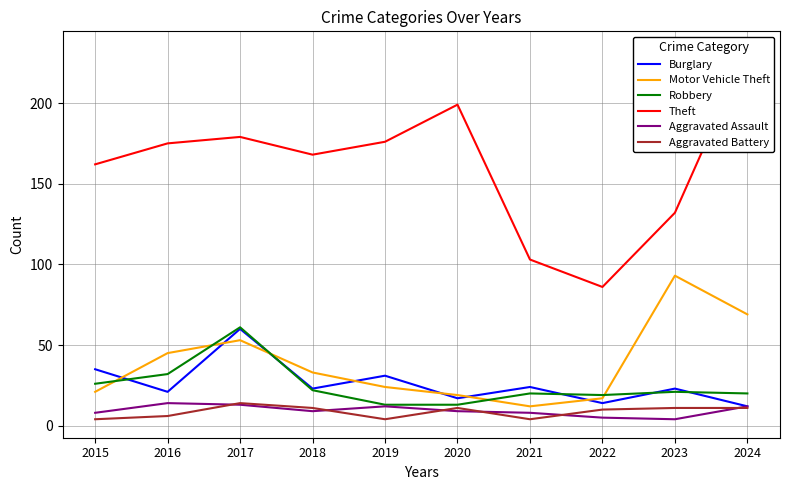

What is the difference between the highest and lowest values at 2022?

81